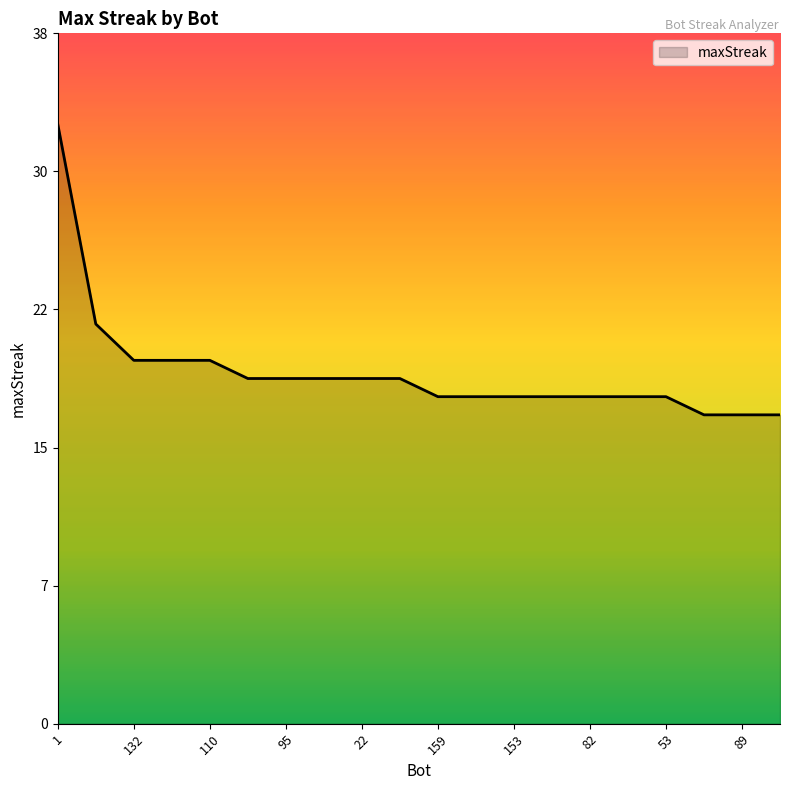

Does the chart display data point markers on the line(s)?

No